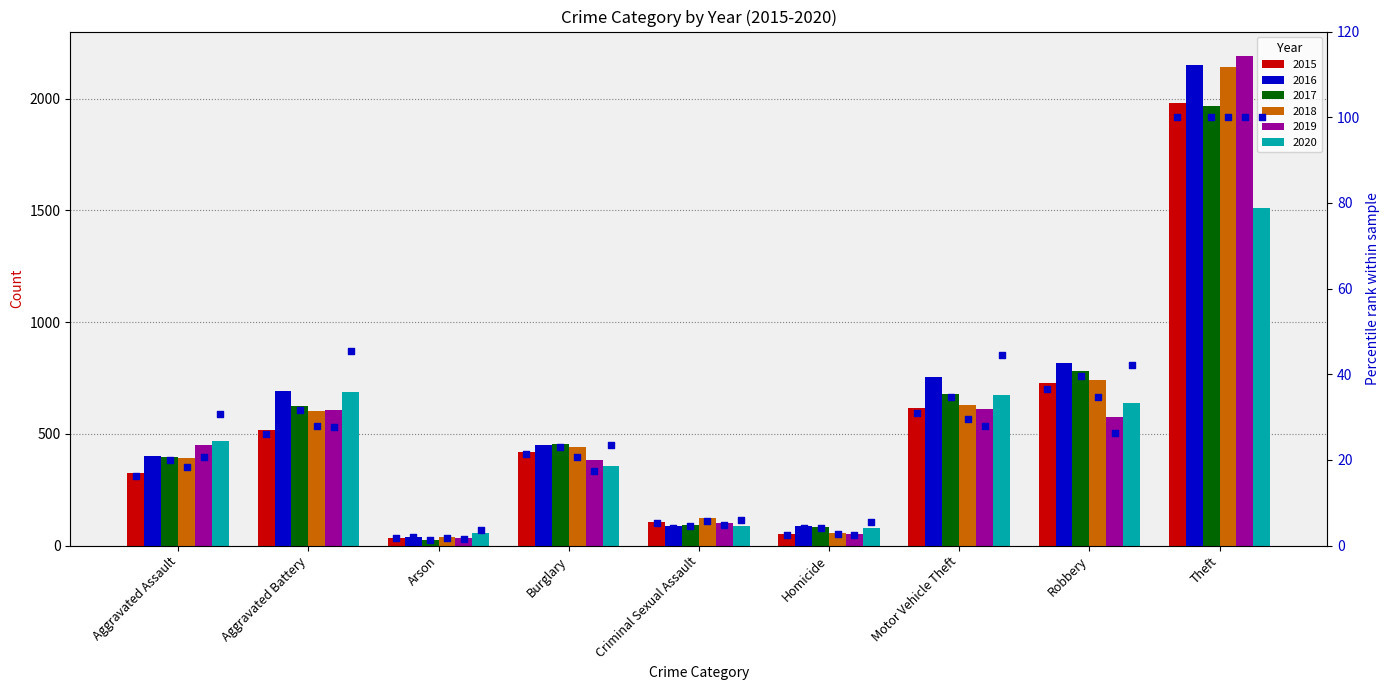

Which series has the largest total across all categories?

pct 2020